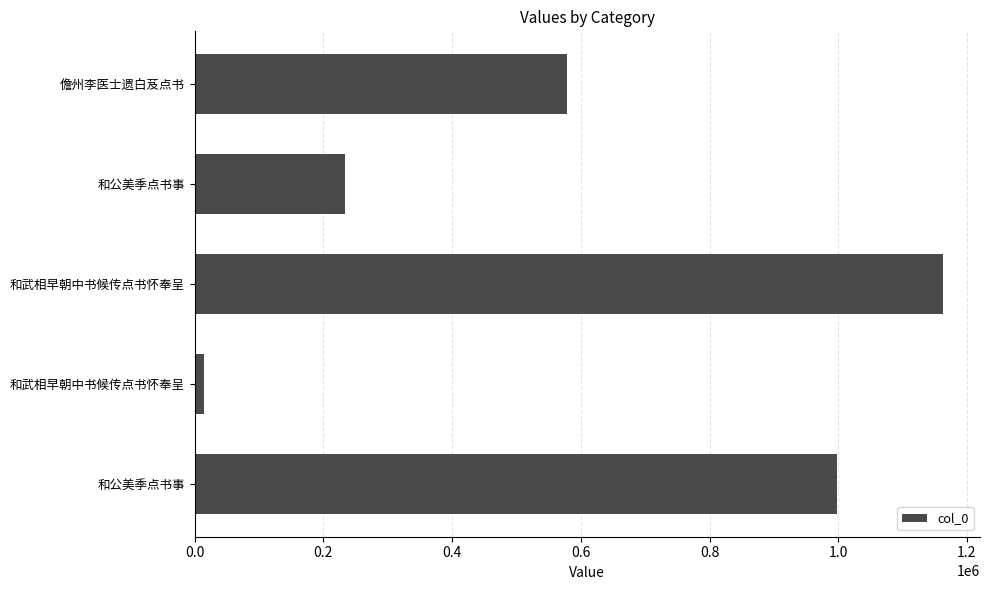

Count the number of categories in the chart.

5